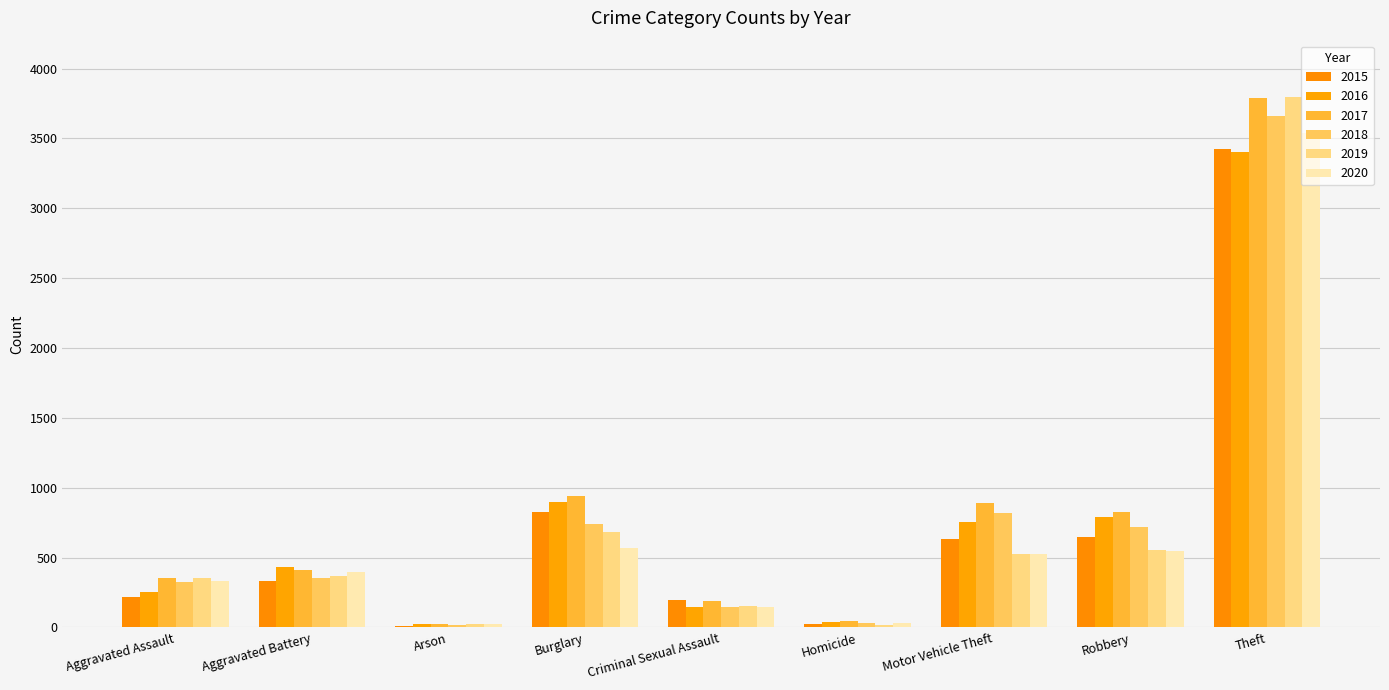

What is the total value across all series at Aggravated Battery?

2295